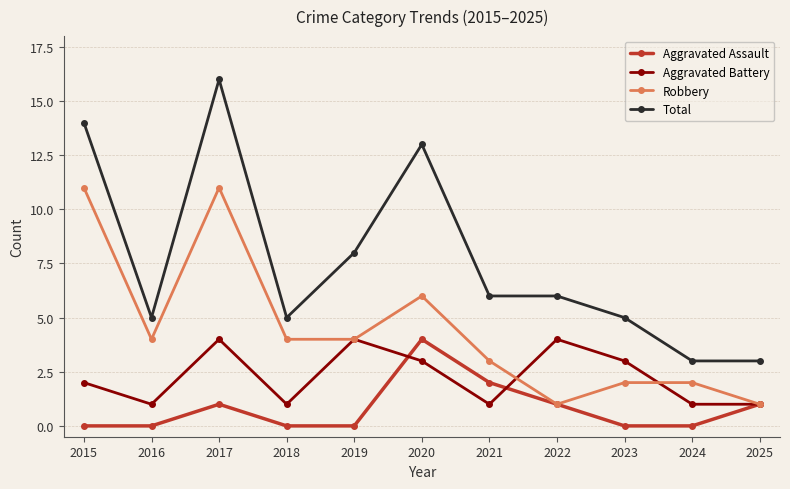

Reading right to left, what are all the values shown in this chart?

Aggravated Assault: 1	0	0	1	2	4	0	0	1	0	0
Aggravated Battery: 1	1	3	4	1	3	4	1	4	1	2
Robbery: 1	2	2	1	3	6	4	4	11	4	11
Total: 3	3	5	6	6	13	8	5	16	5	14